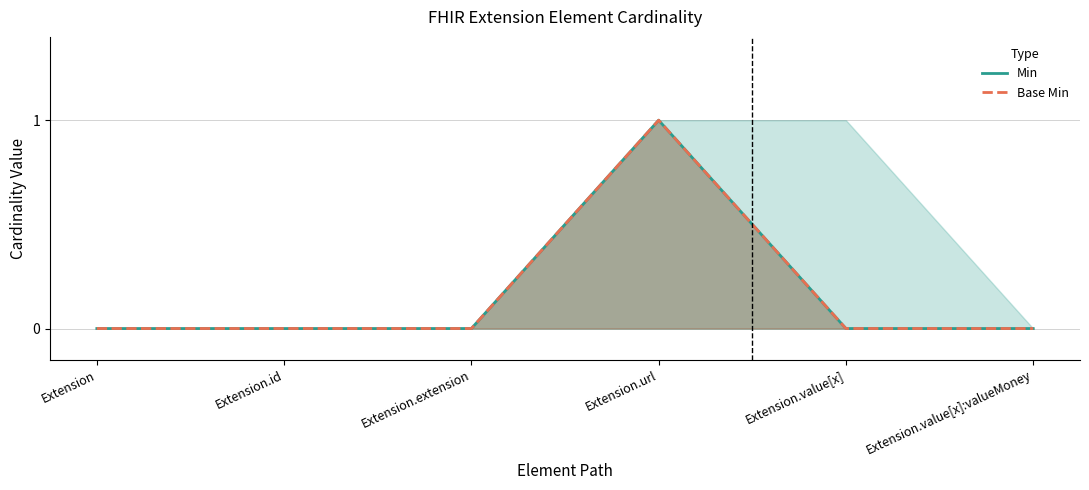

What is the label of the 1st point from the right?

Extension.value[x]:valueMoney